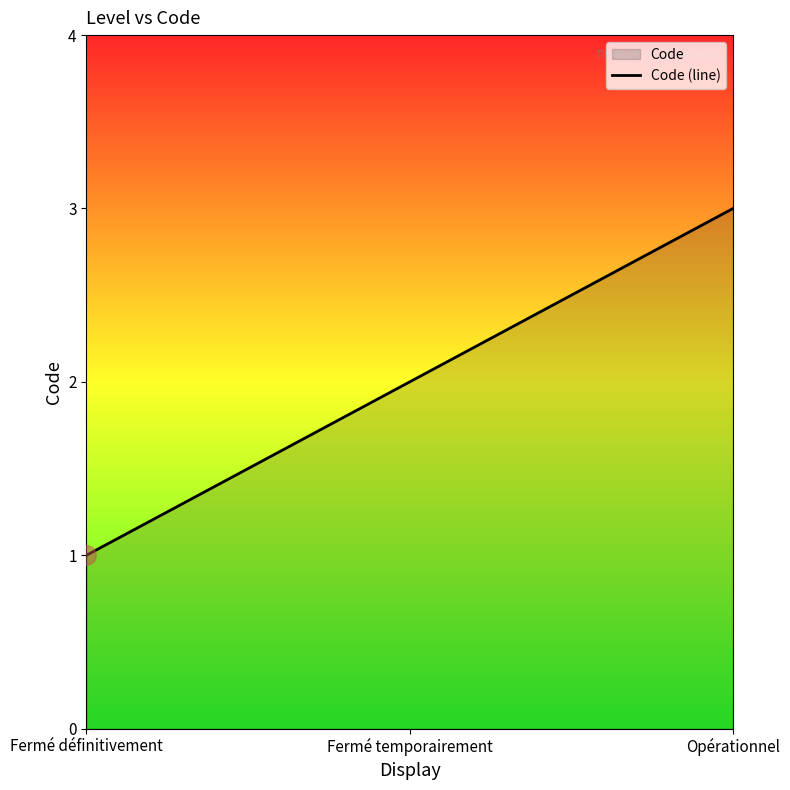

At which category does the chart reach its minimum across all series?

Fermé définitivement